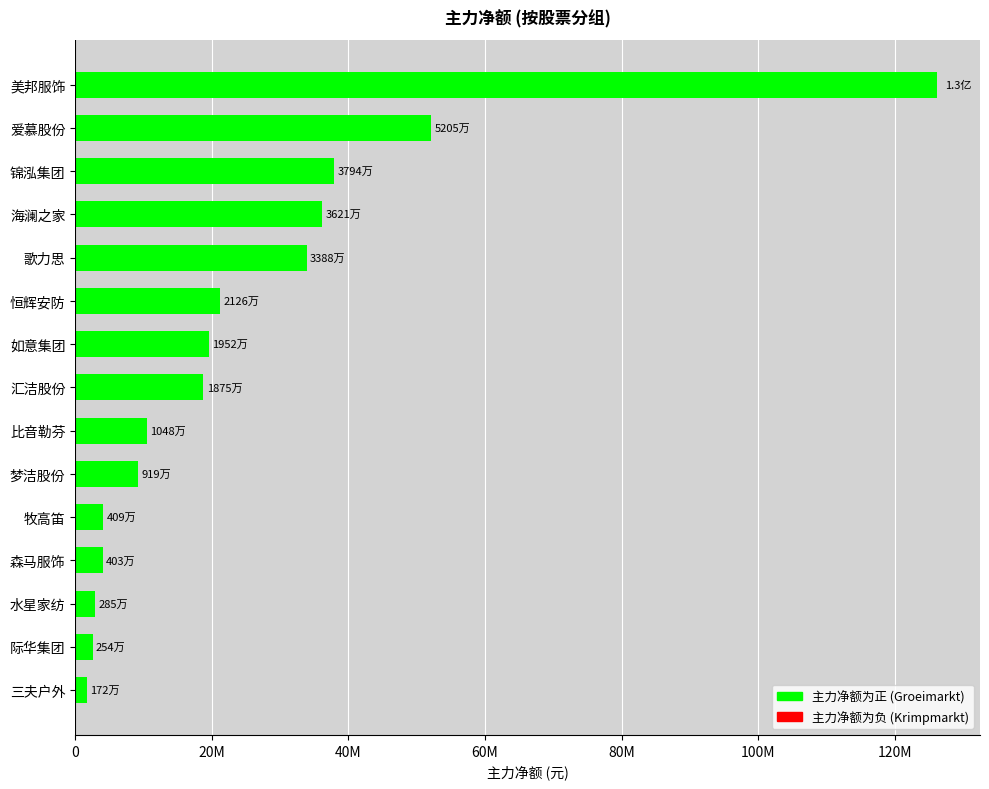

Are the bars horizontal?

Yes